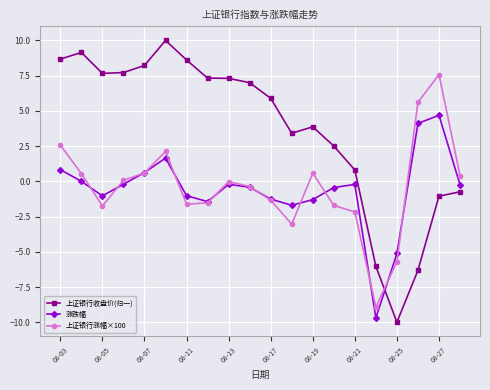

Rank the series by their maximum value, from highest to lowest.

上证银行收盘价(归一), 上证银行涨幅×100, 涨跌幅